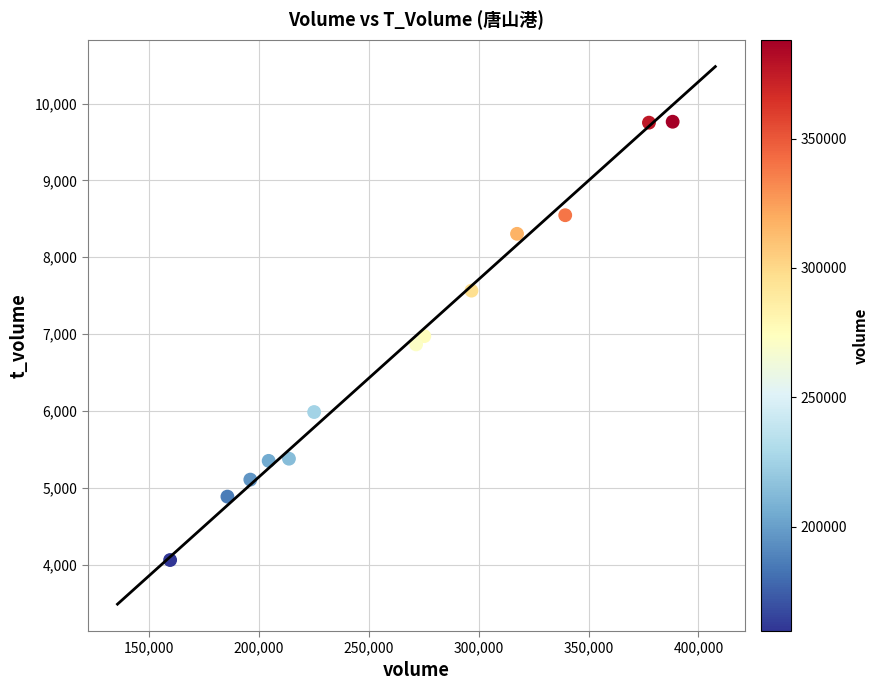

What is the range of X values (max minus min)?

228620